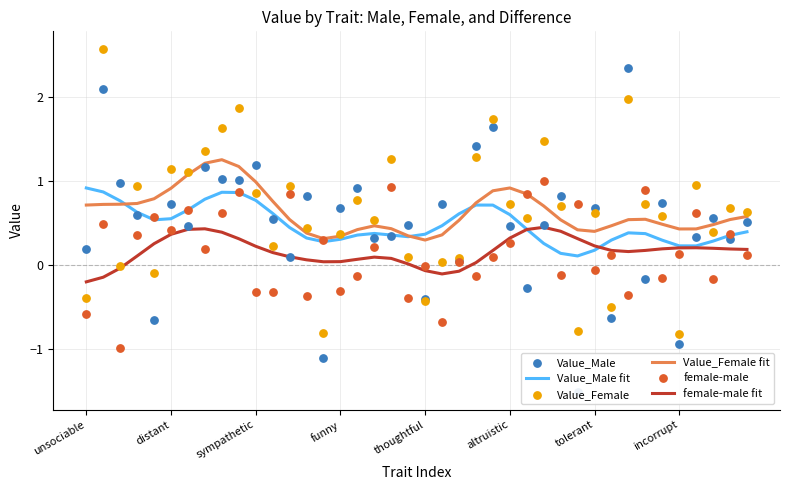

Which series has the largest total across all categories?

Value_Female fit